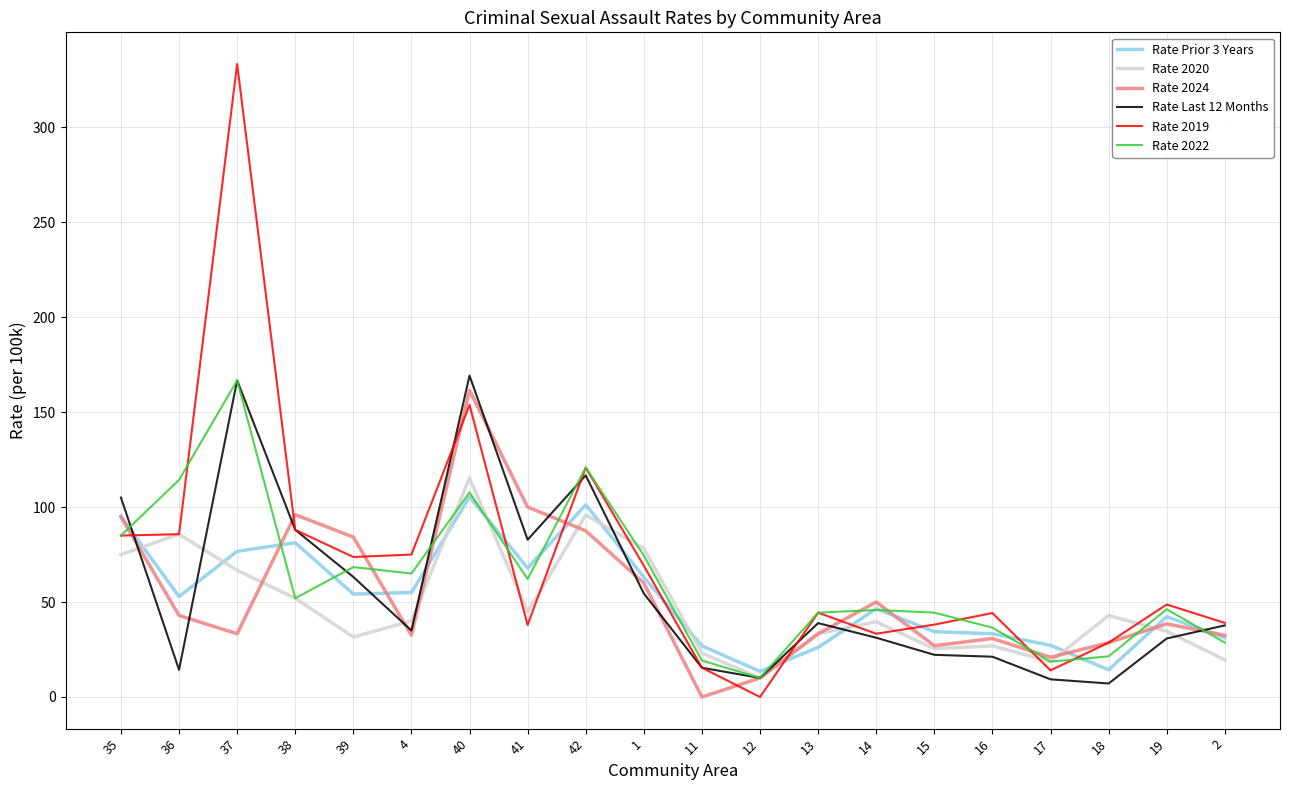

What is the difference between the Rate 2020 values at 13 and 36?

52.4